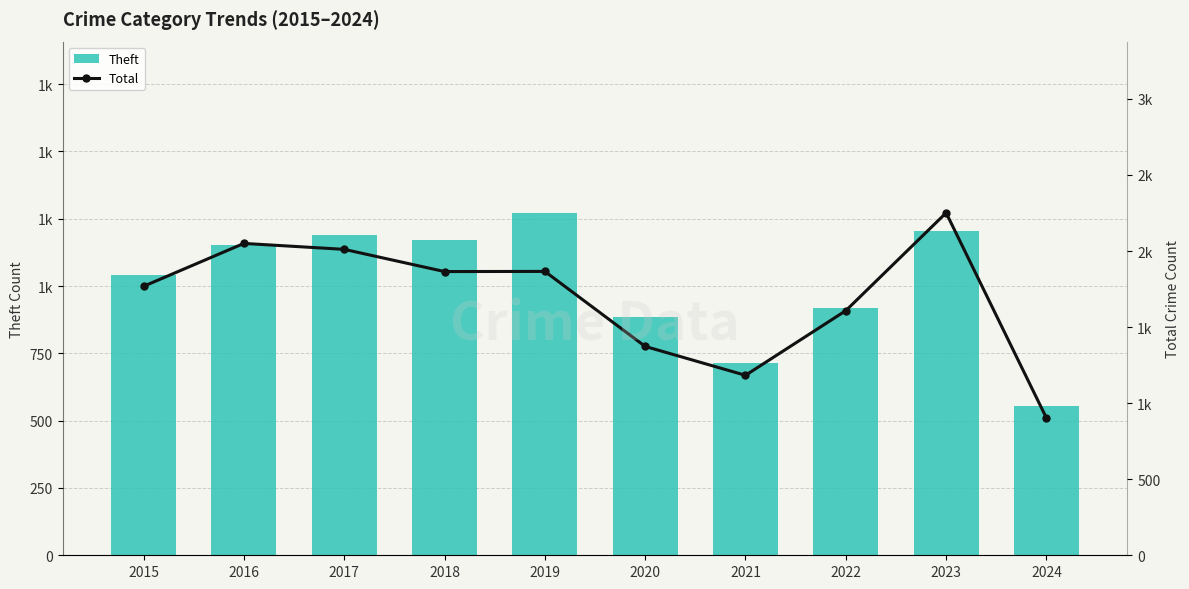

Are the bars grouped side by side (vs. stacked)?

Yes